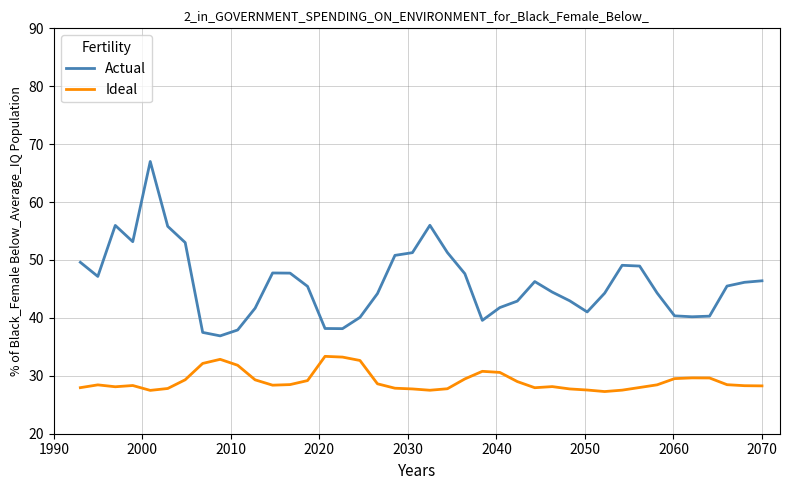

Which series has the largest total across all categories?

Actual